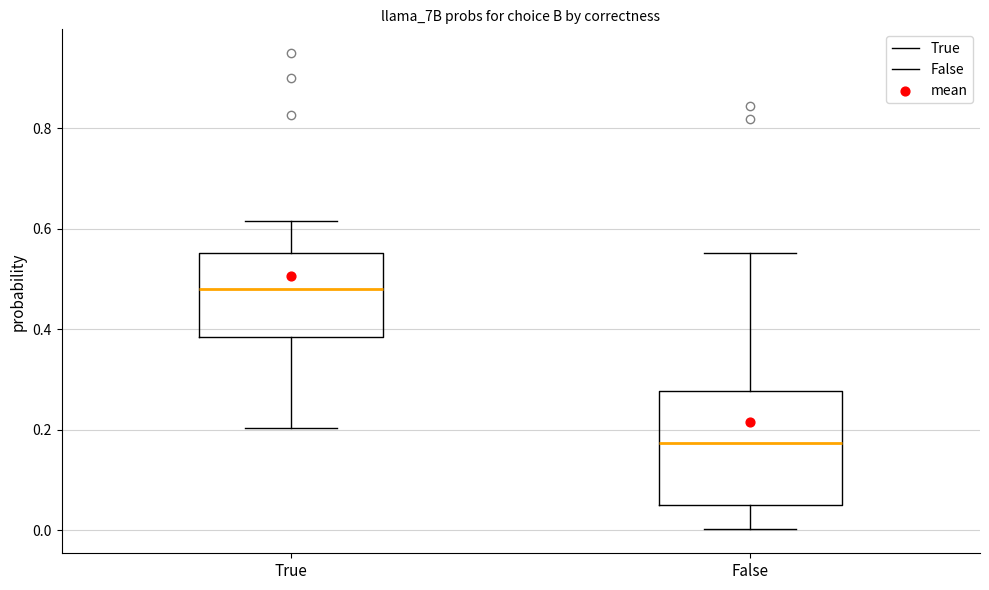

Reading left to right, transcribe this box plot: for each box, give where its median line is, the range the box spans, and where its two whiskers end, as read against the y-axis. The values are not printed on the chart, so give them approximately, as read against the axis.

True: median 0.48, box 0.38 to 0.56, whiskers 0.20 to 0.62
False: median 0.18, box 0.06 to 0.28, whiskers 0.00 to 0.56